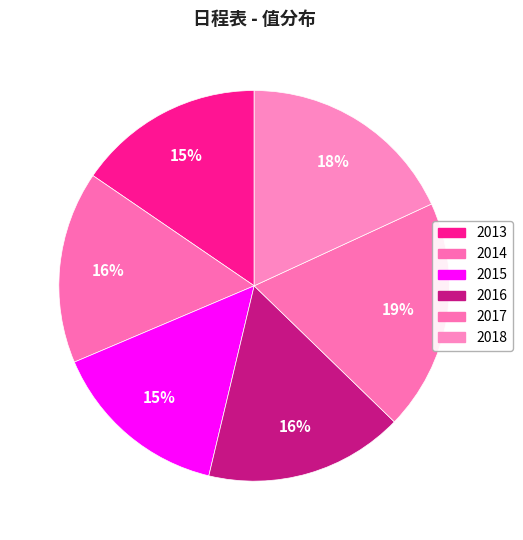

How many slices are in this pie chart?

6